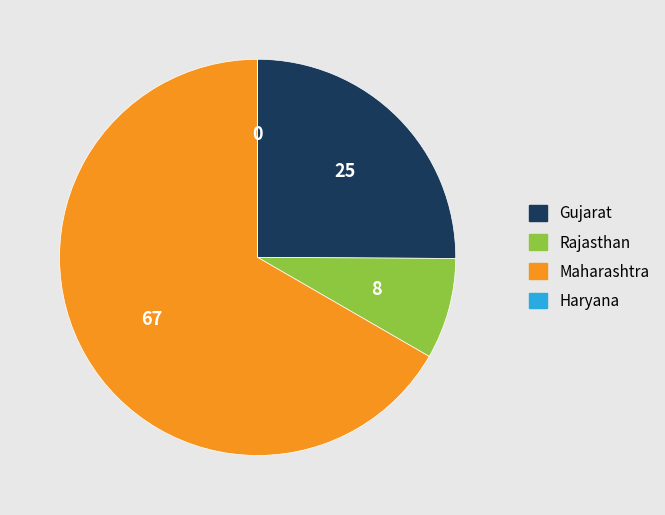

True or false: Rajasthan accounts for 8% of the total.

True